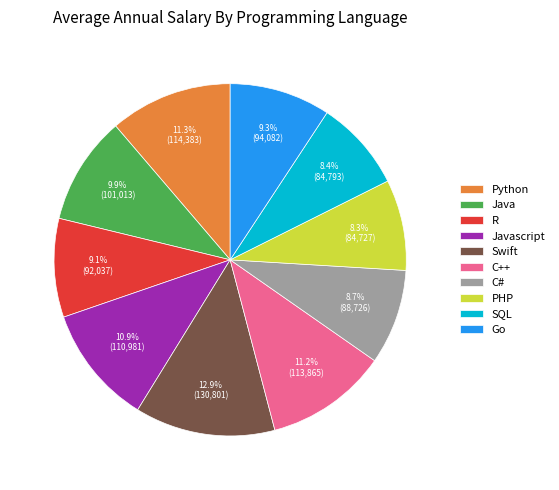

Is there a majority slice in this chart?

No